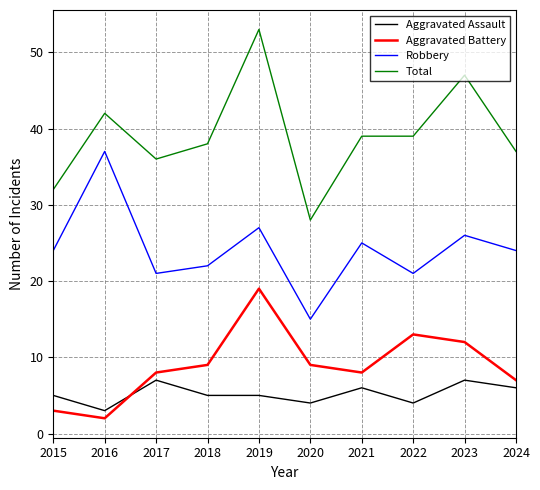

Does the chart display data point markers on the line(s)?

No